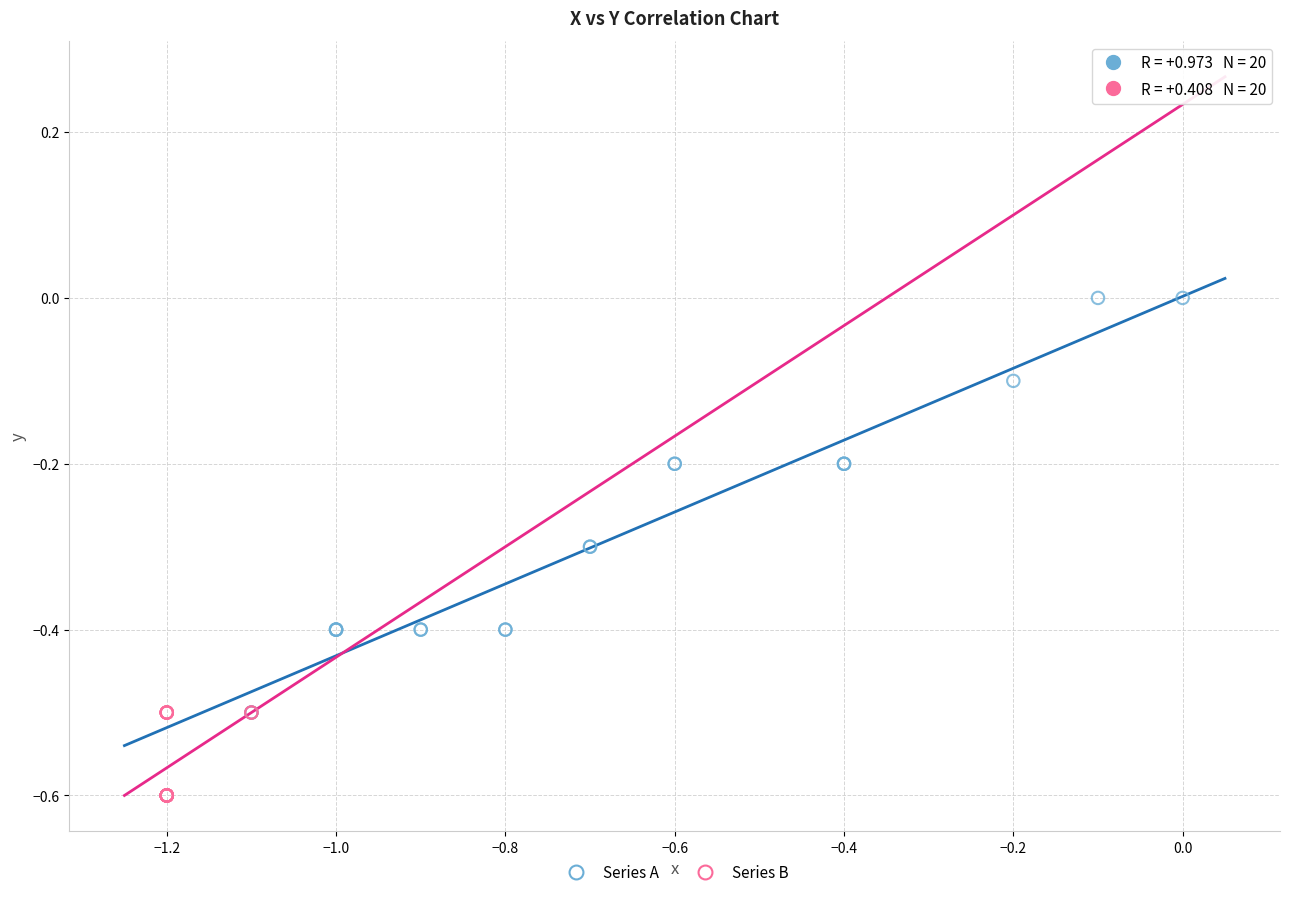

Which series reaches the minimum Y coordinate?

Series B